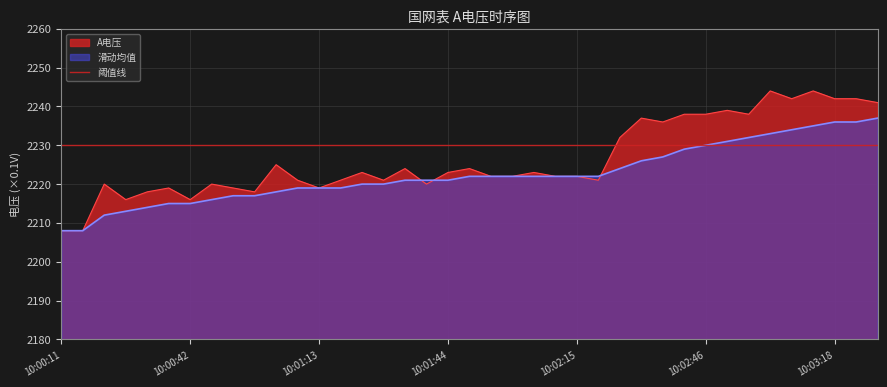

Which label corresponds to the smallest value in the chart?

10:00:11